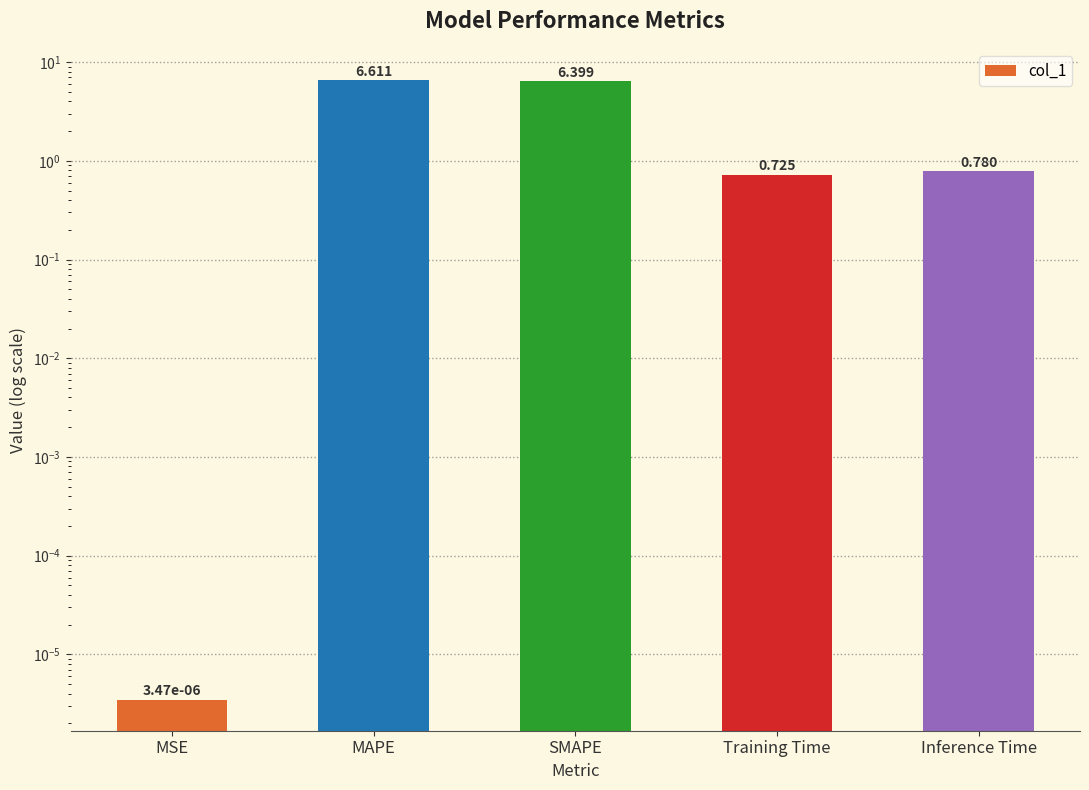

Count the number of categories in the chart.

5